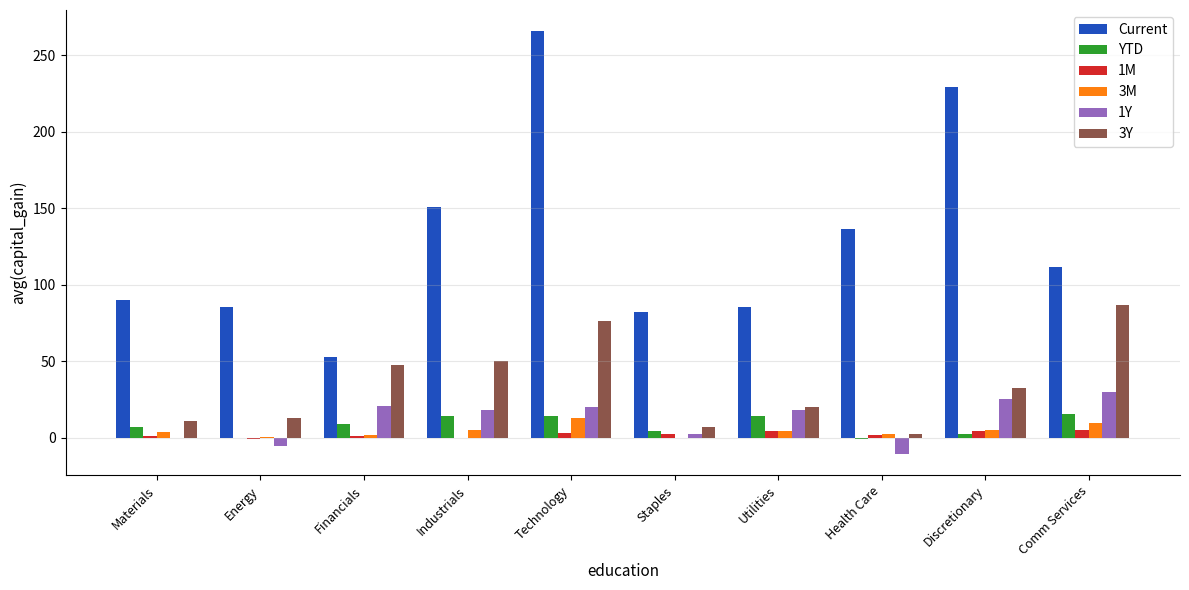

At which category is the sum across all series the highest?

Technology